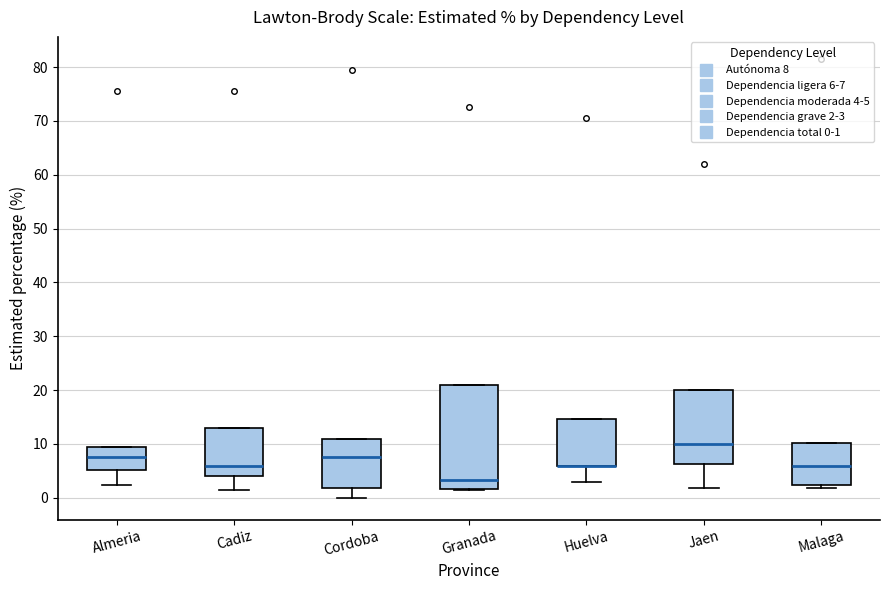

Where is the lower edge of the box for Huelva on the y-axis? The values are not printed on the chart, so give them approximately, as read against the axis.

6